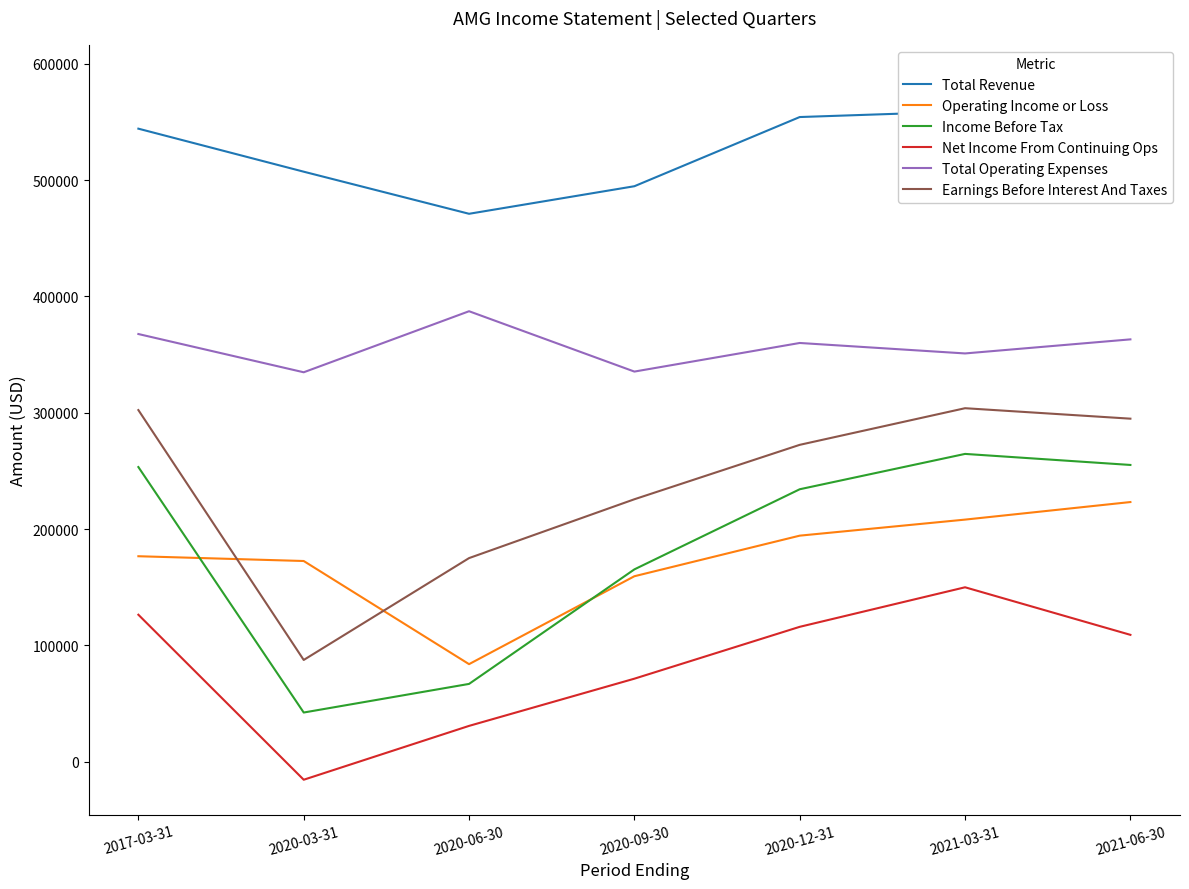

Where does the Operating Income or Loss series first go above 176600?

2020-12-31